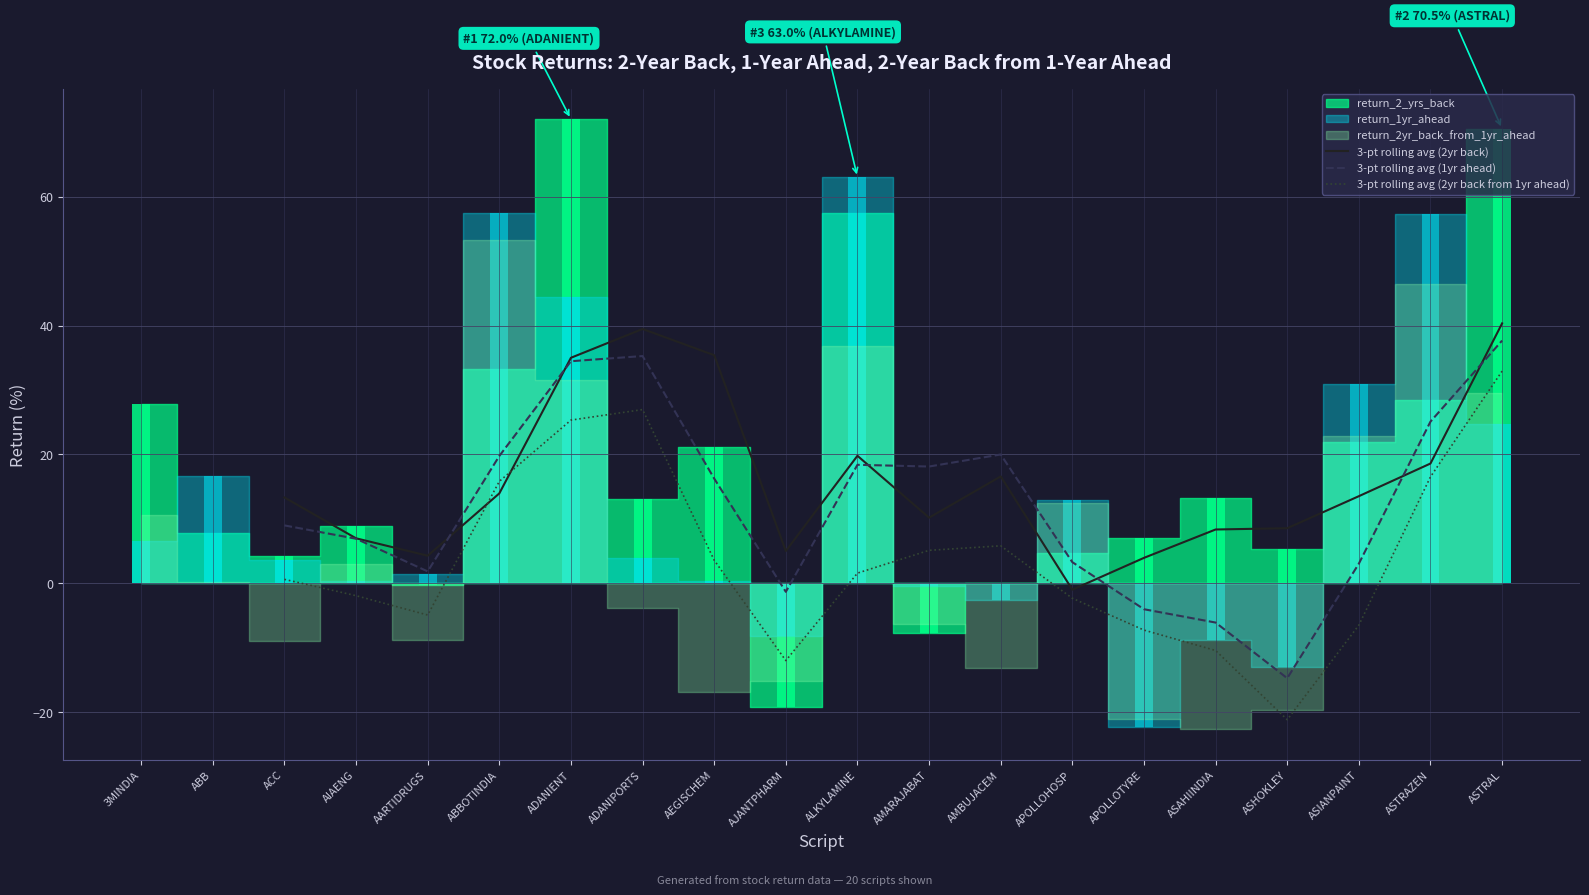

Read the 3-pt rolling avg (2yr back from 1yr ahead) value at AMARAJABAT.

5.1